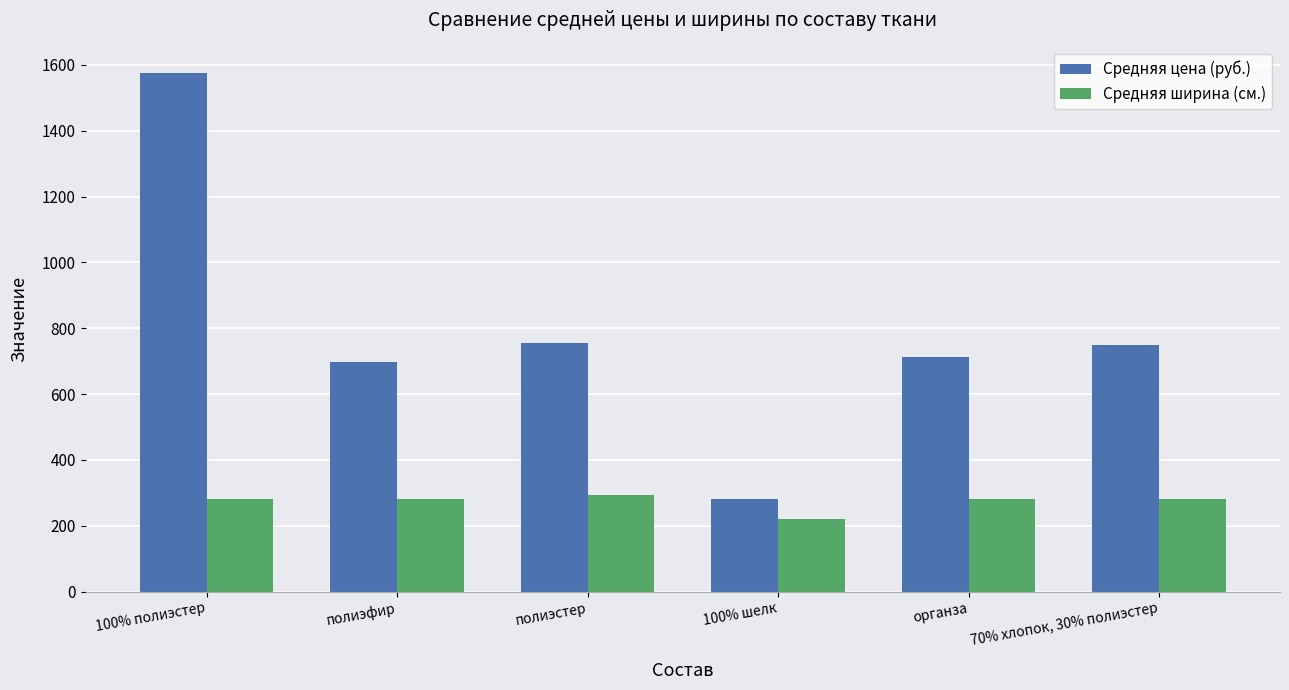

Is it true that Средняя ширина (см.) equals 394 at 70% хлопок, 30% полиэстер?

False